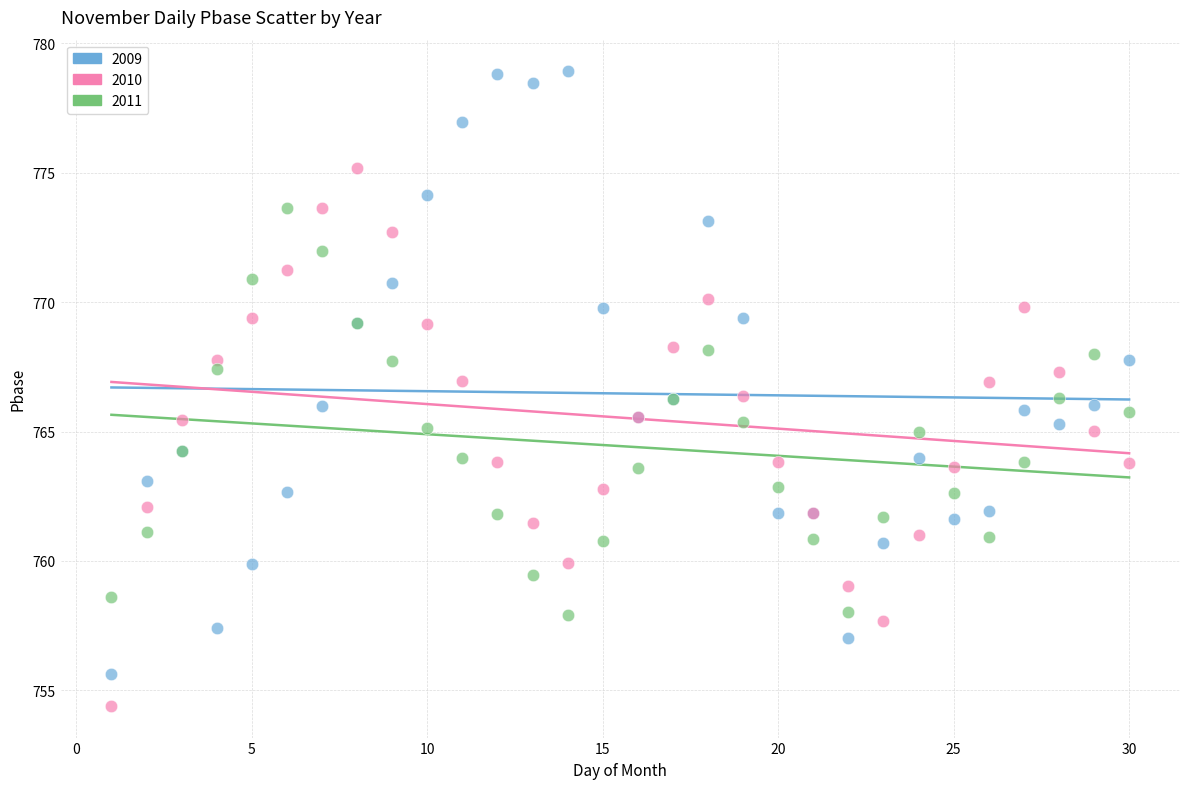

Which series has the largest Y range (max minus min)?

2009